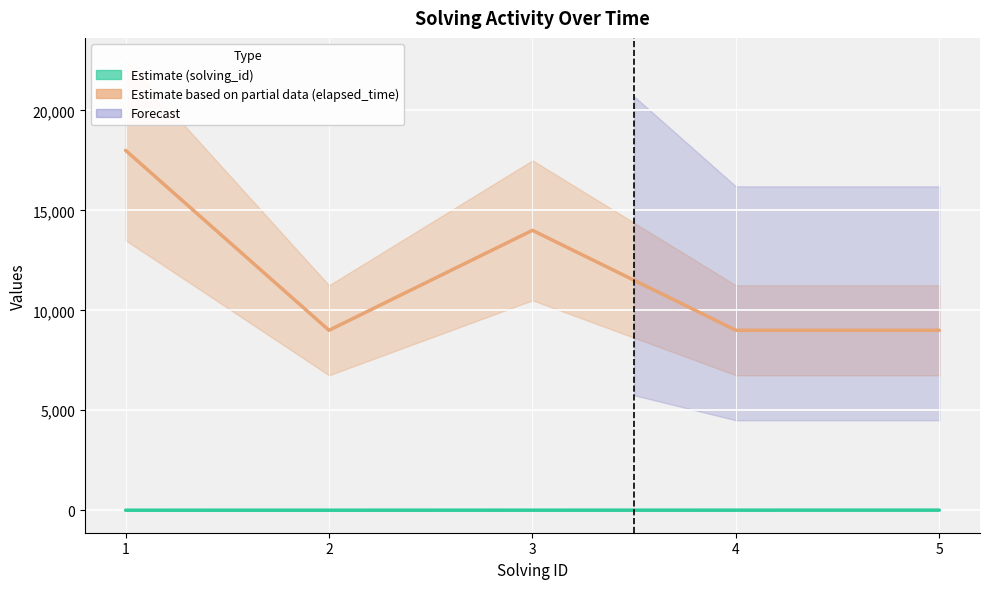

What is the value of the solving_id point at the 4th from the left?

4